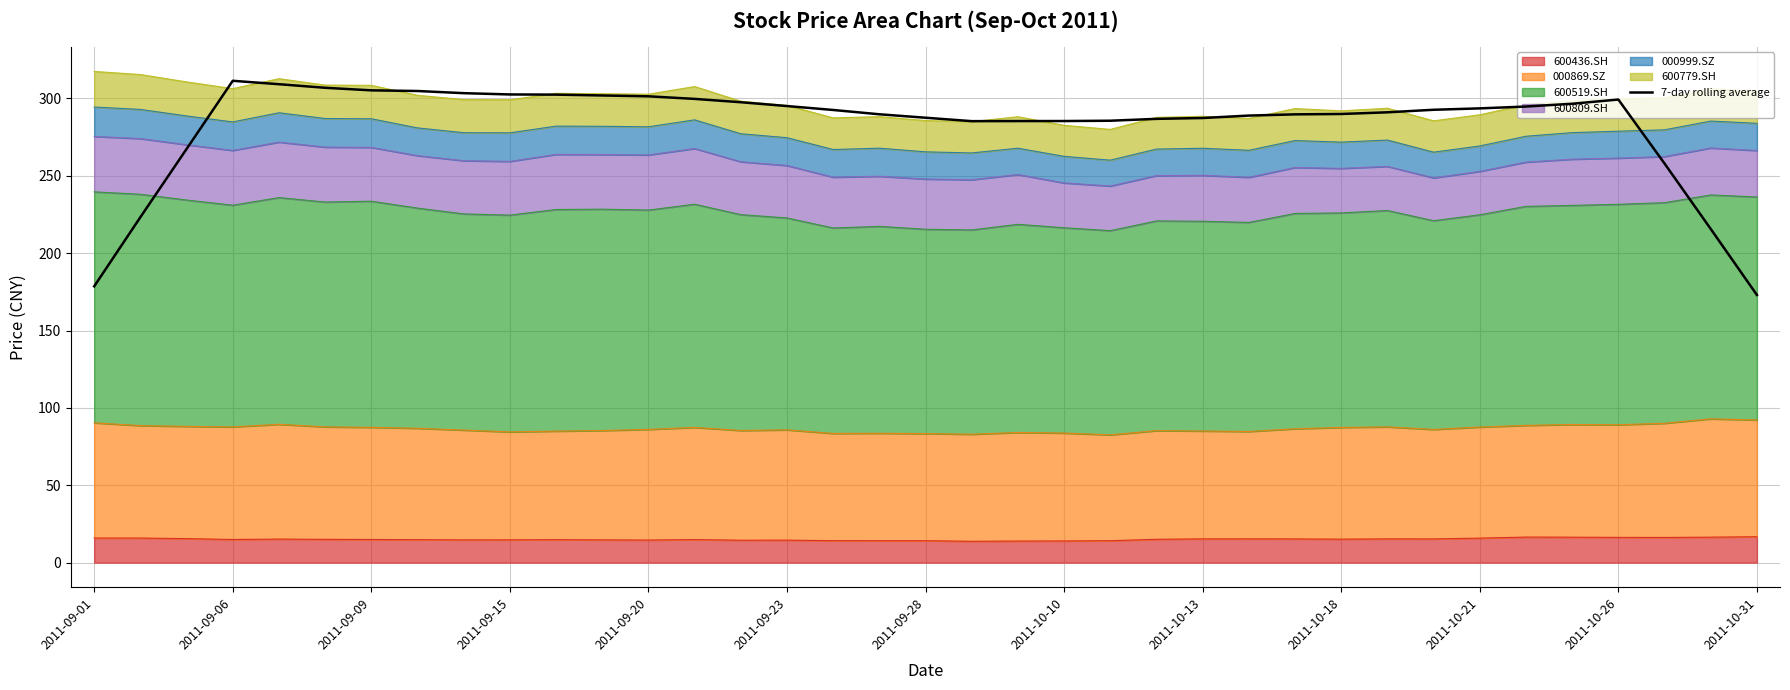

True or false: the data shows 59.1 at 22.

False